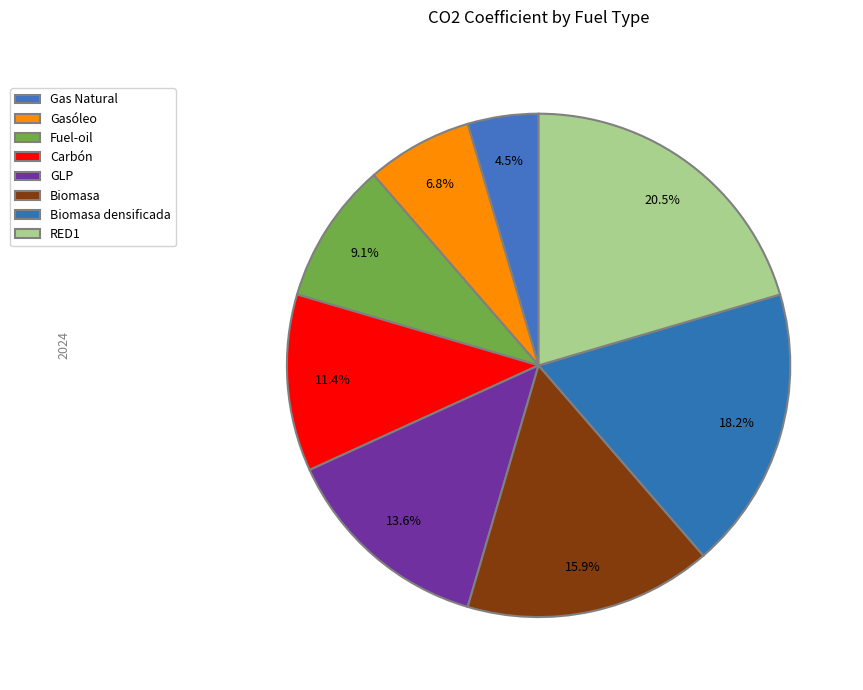

To the nearest percent, what is the difference between the largest and smallest slice percentages?

16%